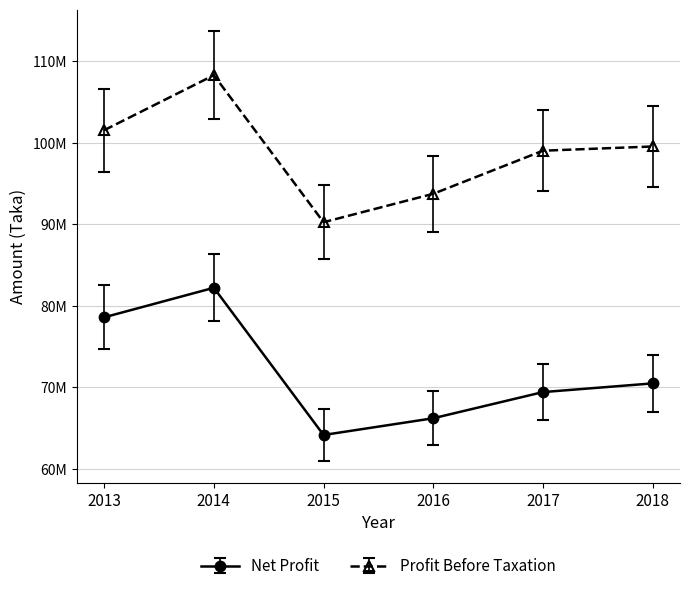

What are all the series names shown in the legend?

Net Profit, Profit Before Taxation